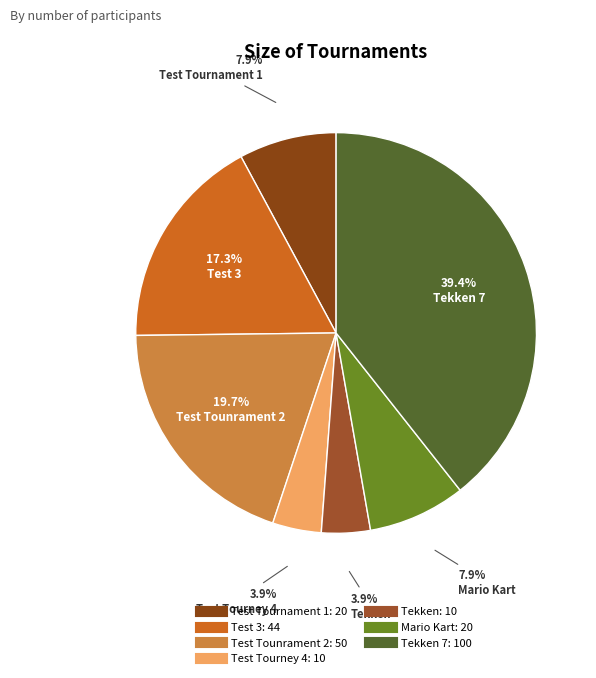

Which slice is the largest?

Tekken 7